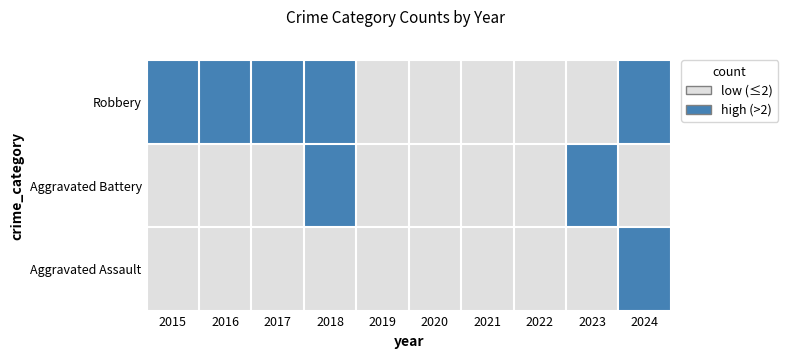

Reading left to right, list all the values displayed in this chart.

Aggravated Assault: 0	1	0	0	1	1	2	2	1	4
Aggravated Battery: 2	0	0	5	1	1	1	2	4	1
Robbery: 11	7	3	3	2	1	2	1	0	3